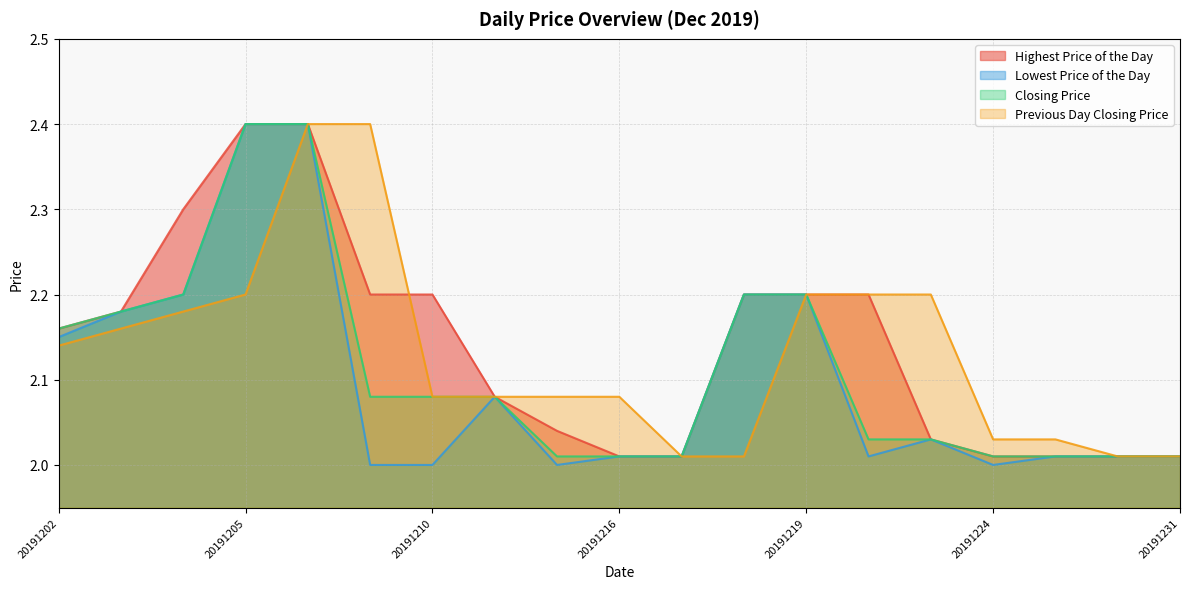

What value does the Closing Price series have at 20191213?

2.0